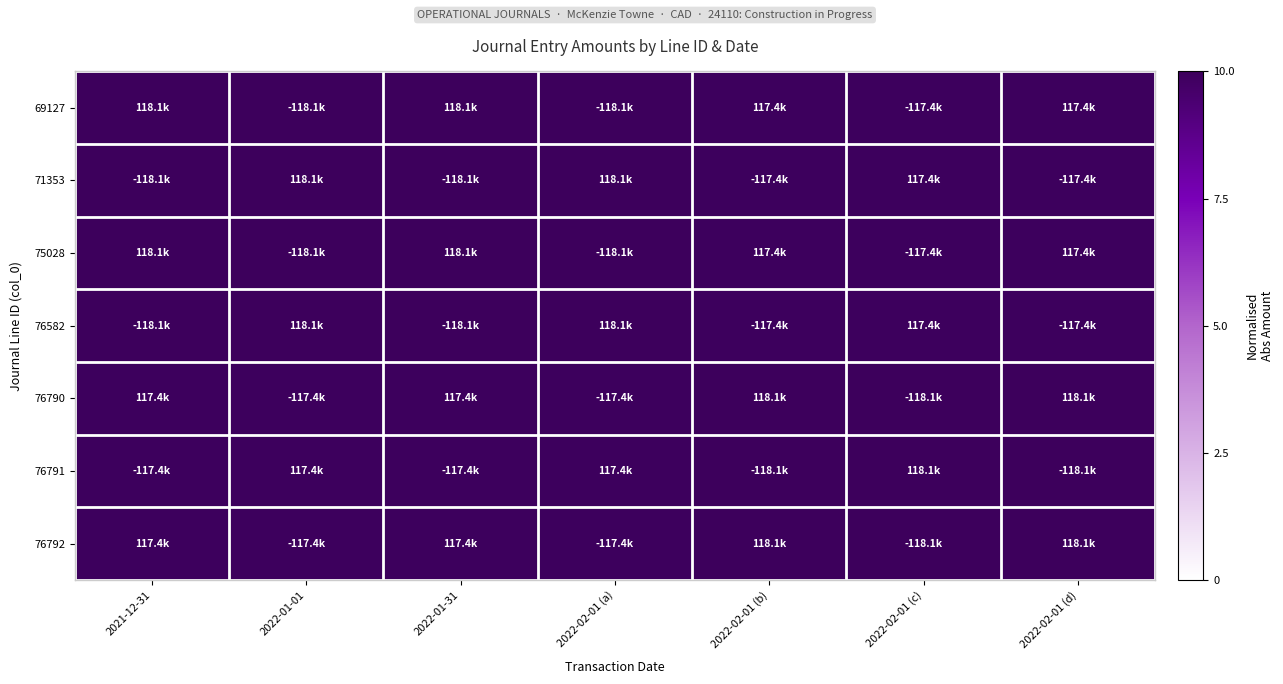

Reading right to left, transcribe all the data shown in this chart.

69127: 2022-02-01 (d)=9.9	2022-02-01 (c)=9.9	2022-02-01 (b)=9.9	2022-02-01 (a)=10.0	2022-01-31=10.0	2022-01-01=10.0	2021-12-31=10.0
71353: 2022-02-01 (d)=9.9	2022-02-01 (c)=9.9	2022-02-01 (b)=9.9	2022-02-01 (a)=10.0	2022-01-31=10.0	2022-01-01=10.0	2021-12-31=10.0
75028: 2022-02-01 (d)=9.9	2022-02-01 (c)=9.9	2022-02-01 (b)=9.9	2022-02-01 (a)=10.0	2022-01-31=10.0	2022-01-01=10.0	2021-12-31=10.0
76582: 2022-02-01 (d)=9.9	2022-02-01 (c)=9.9	2022-02-01 (b)=9.9	2022-02-01 (a)=10.0	2022-01-31=10.0	2022-01-01=10.0	2021-12-31=10.0
76790: 2022-02-01 (d)=10.0	2022-02-01 (c)=10.0	2022-02-01 (b)=10.0	2022-02-01 (a)=9.9	2022-01-31=9.9	2022-01-01=9.9	2021-12-31=9.9
76791: 2022-02-01 (d)=10.0	2022-02-01 (c)=10.0	2022-02-01 (b)=10.0	2022-02-01 (a)=9.9	2022-01-31=9.9	2022-01-01=9.9	2021-12-31=9.9
76792: 2022-02-01 (d)=10.0	2022-02-01 (c)=10.0	2022-02-01 (b)=10.0	2022-02-01 (a)=9.9	2022-01-31=9.9	2022-01-01=9.9	2021-12-31=9.9